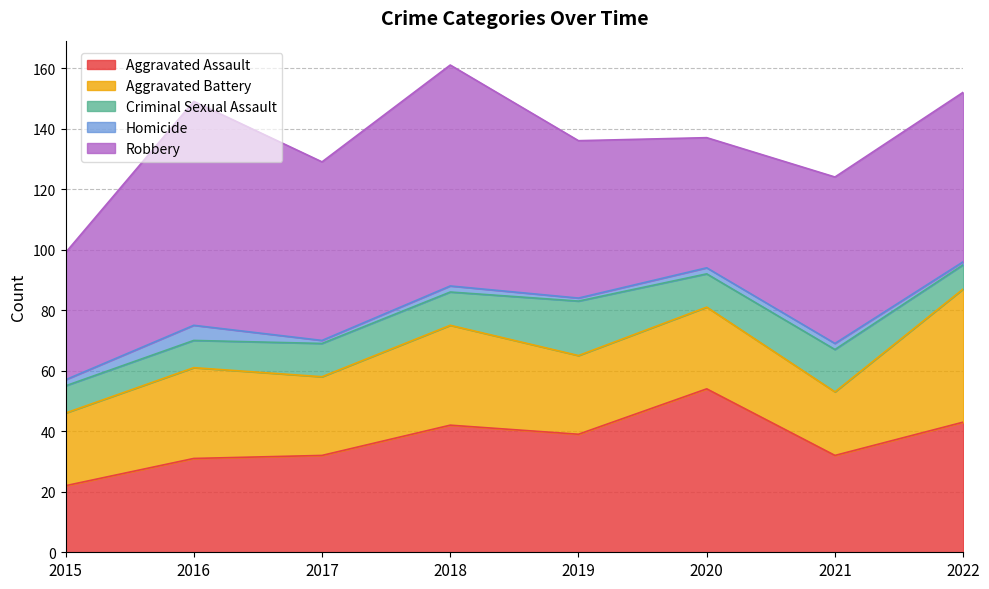

What is the average value of the Aggravated Assault series?

37